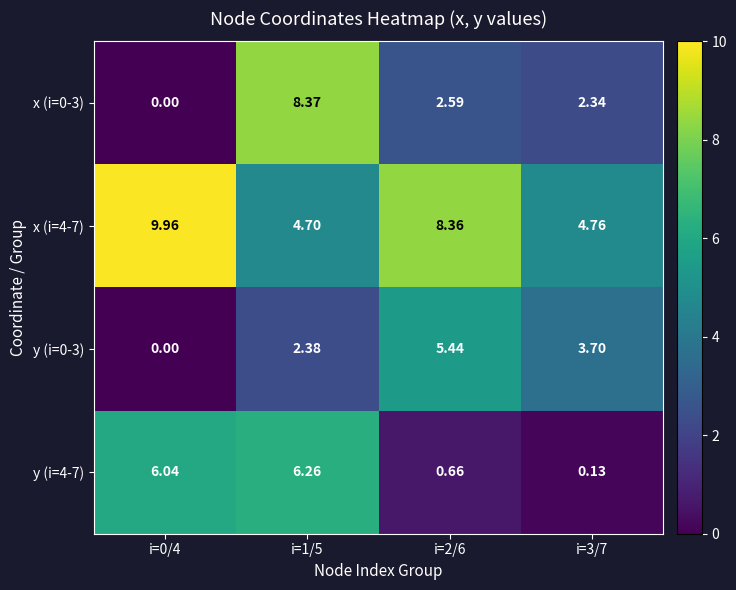

Between i=0/4 and i=3/7, which series saw the biggest shift?

y (i=4-7)